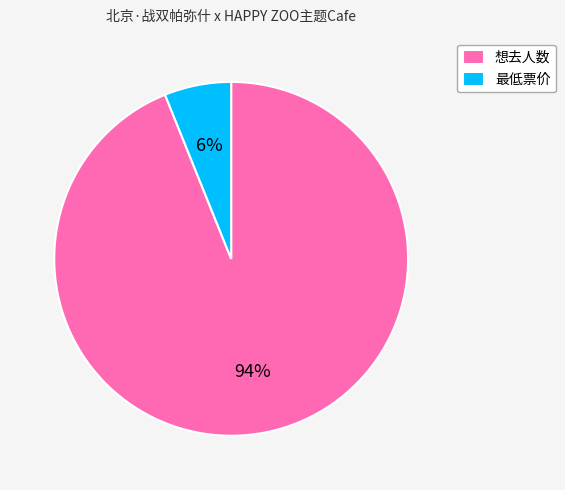

How many slices are in this pie chart?

2